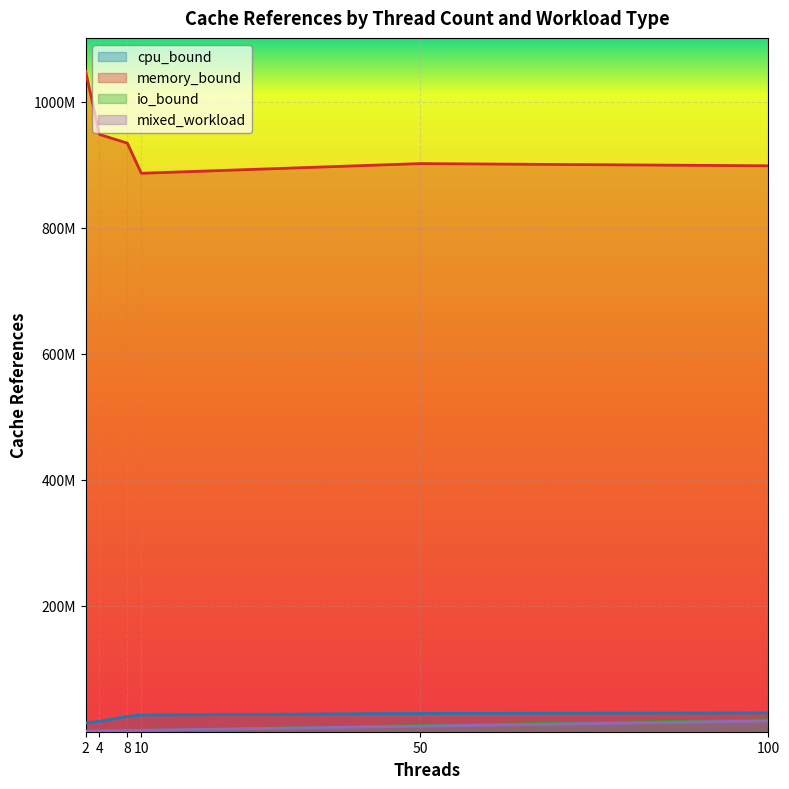

How many data points in memory_bound are less than 934014271?

3